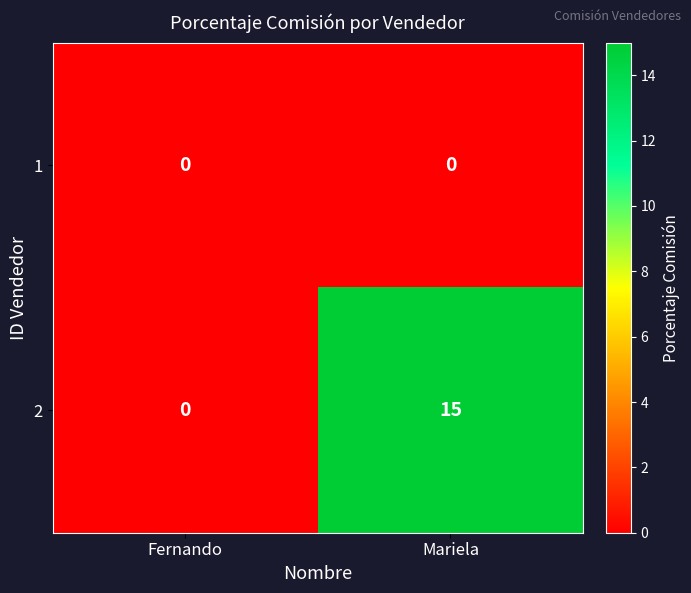

Reading right to left, list all the values displayed in this chart.

1: Mariela=0	Fernando=0
2: Mariela=15	Fernando=0